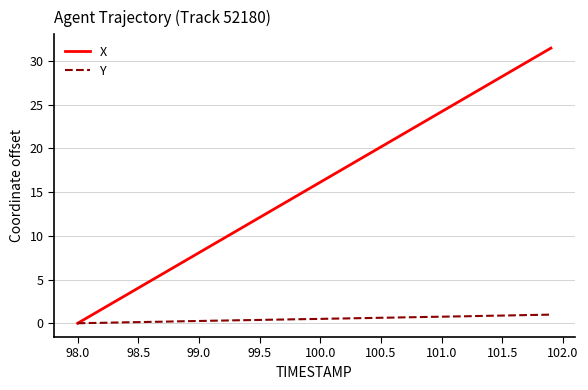

What is the highest value of the Y series?

1.0